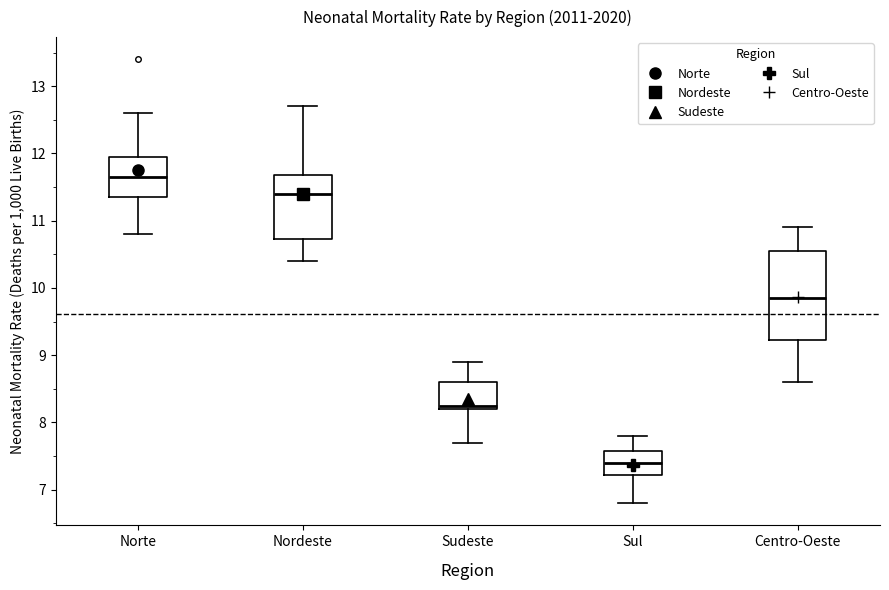

Comparing the boxes themselves (not the whiskers), which one is the tallest?

Centro-Oeste